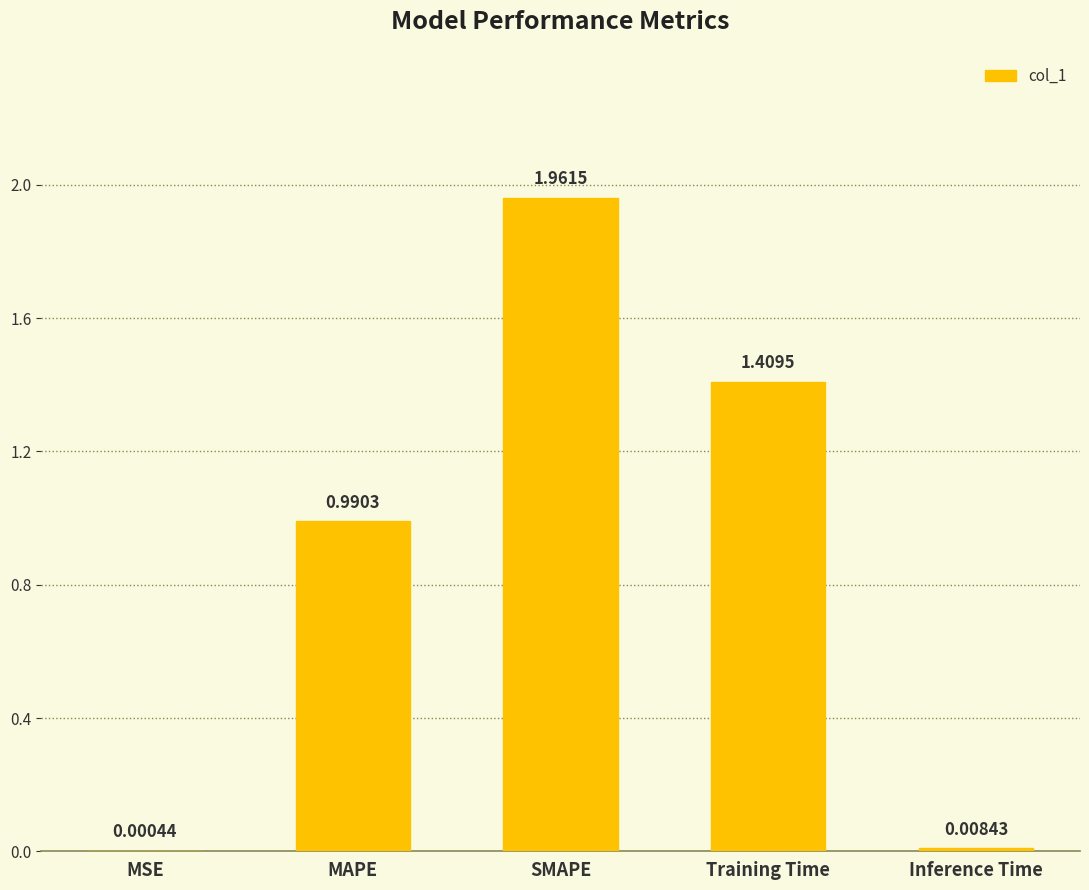

Which label corresponds to the largest value in the chart?

SMAPE